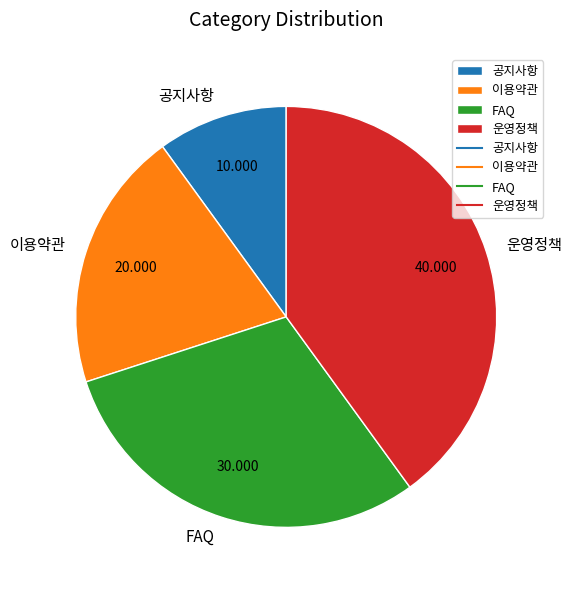

Is there a majority slice in this chart?

No